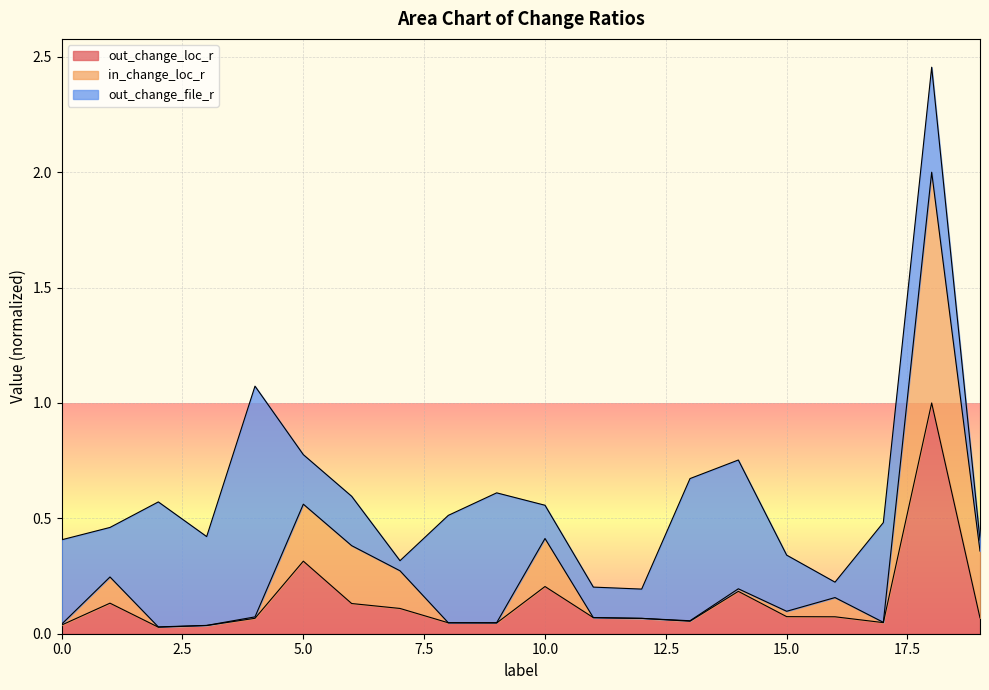

True or false: out_change_loc_r and in_change_loc_r intersect in this chart.

False